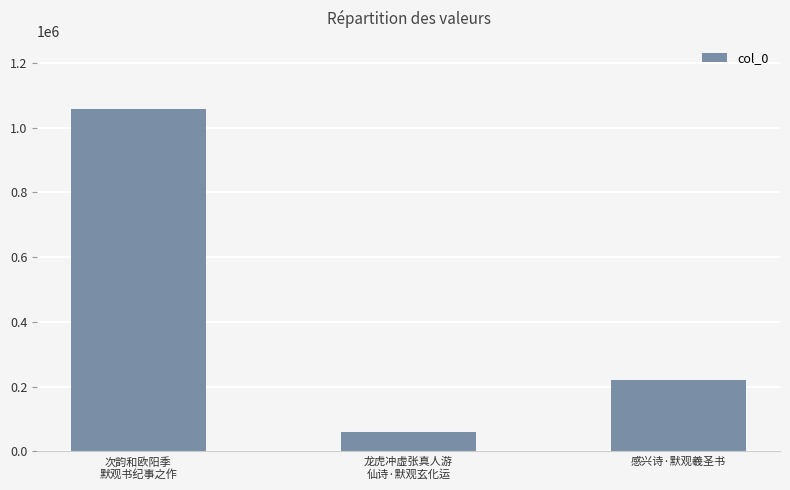

Which category has the lowest value across all series?

龙虎冲虚张真人游
仙诗·默观玄化运